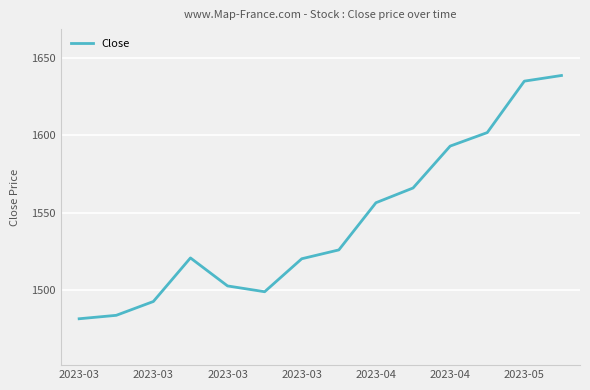

What is the maximum value shown in the chart?

1638.7